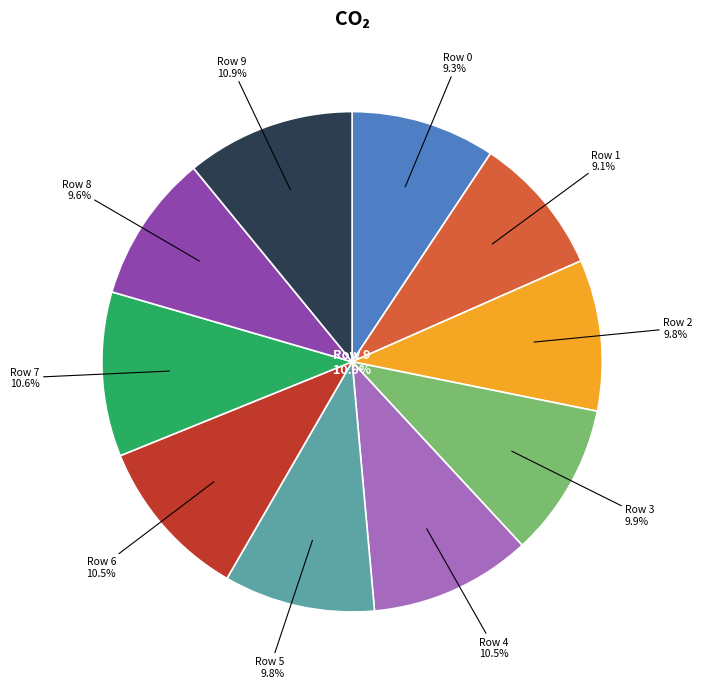

What percentage is NOT represented by 4?

89.5%